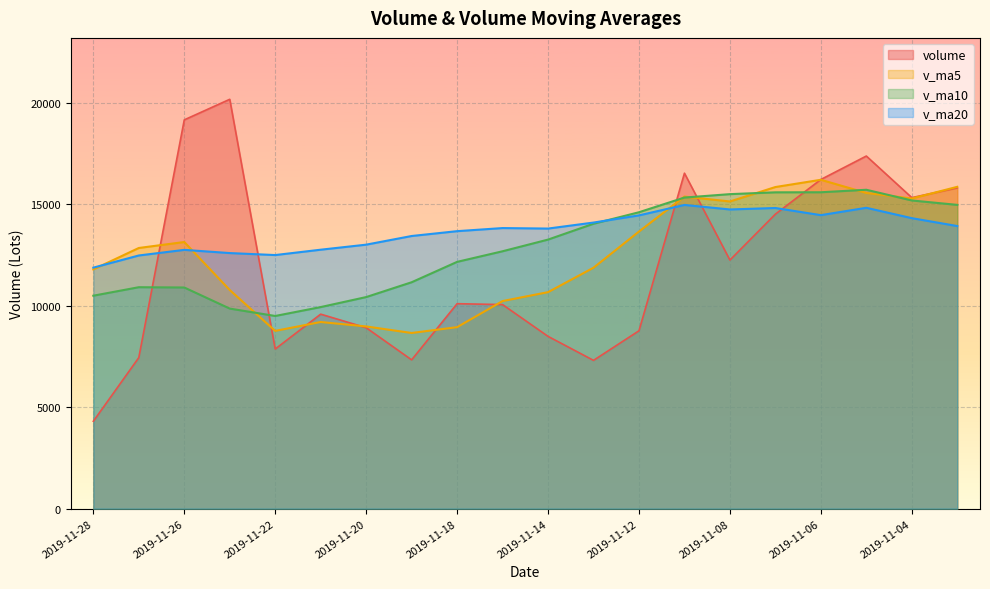

What is the sum of all v_ma5 values?

248705.0